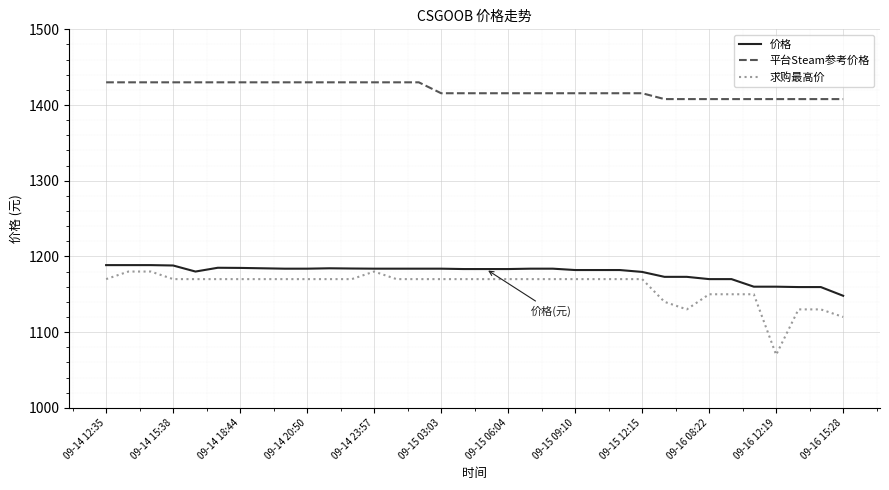

Which series has the largest range (max minus min)?

求购最高价